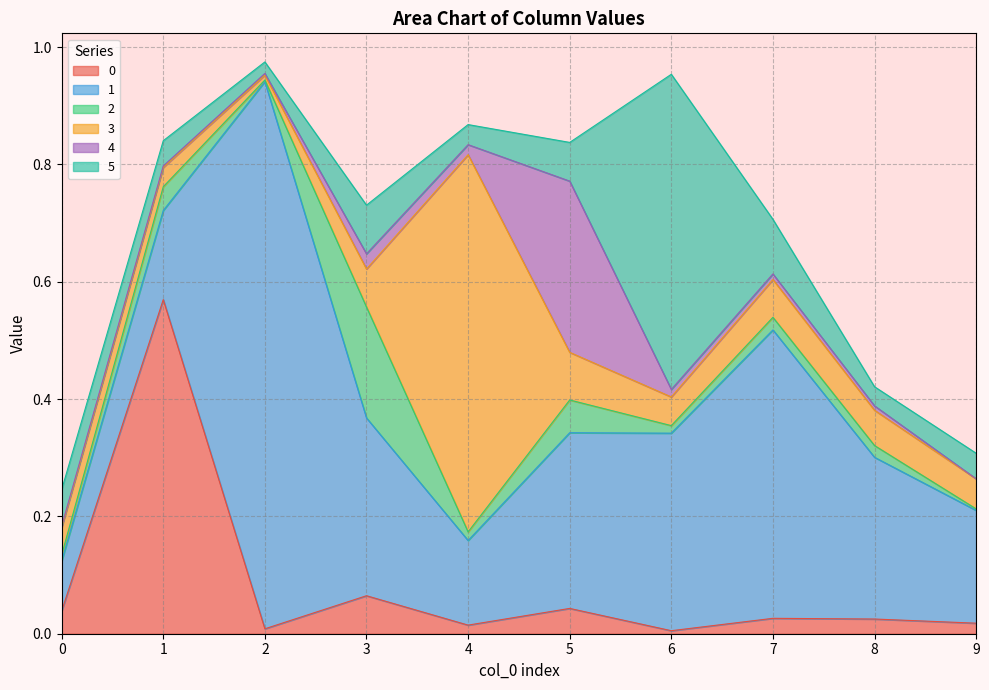

How many interior local peaks does the 4 series have?

2